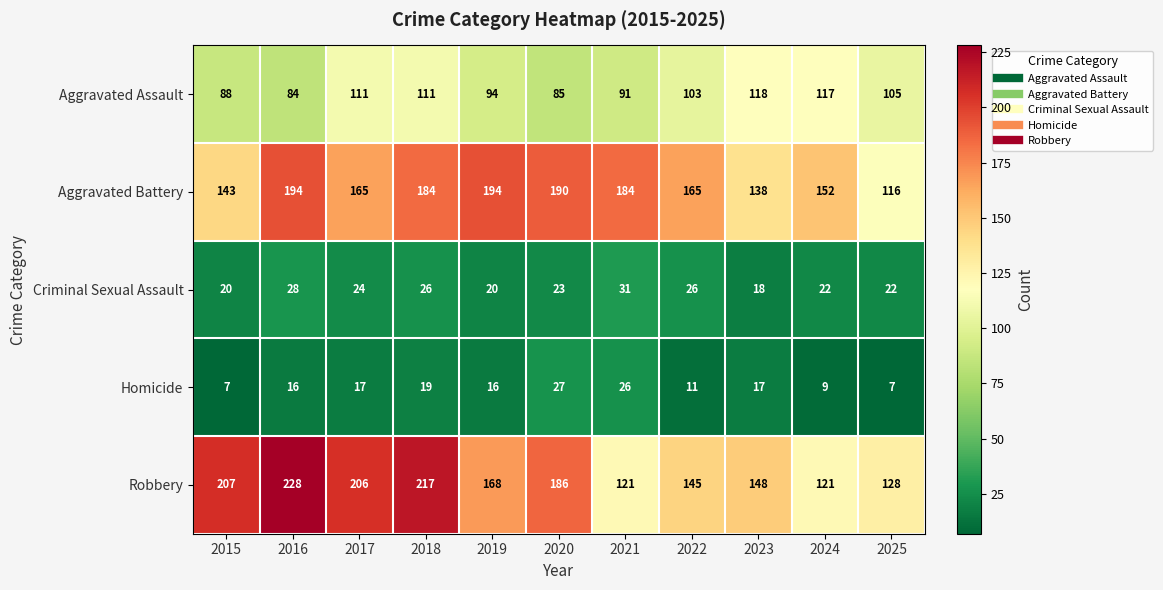

What is the lowest value of the Homicide series?

7